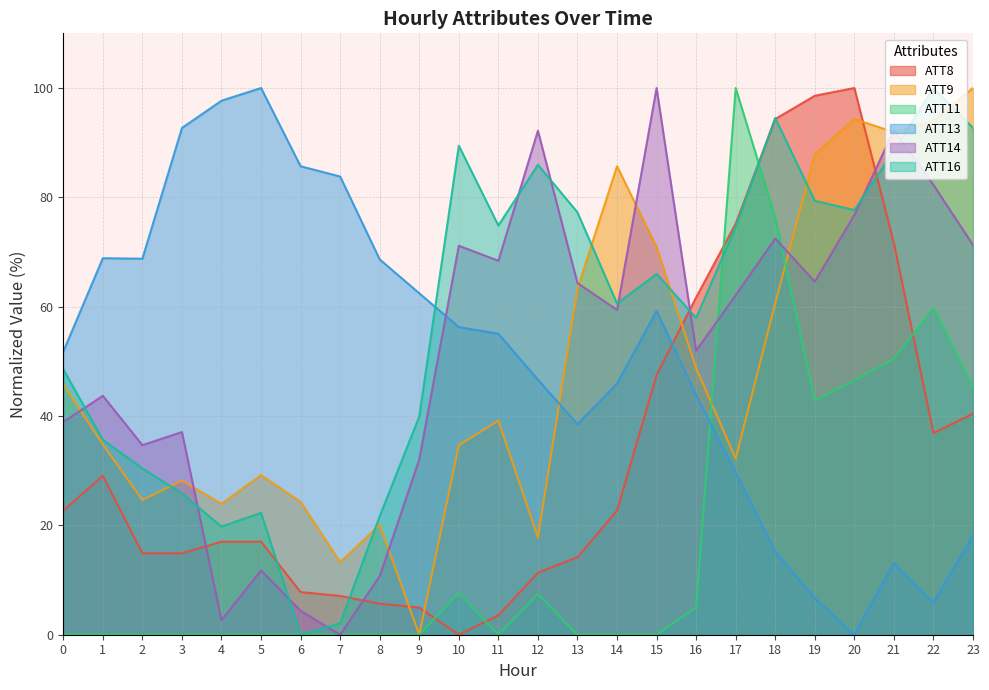

Which series has the largest total across all categories?

ATT16